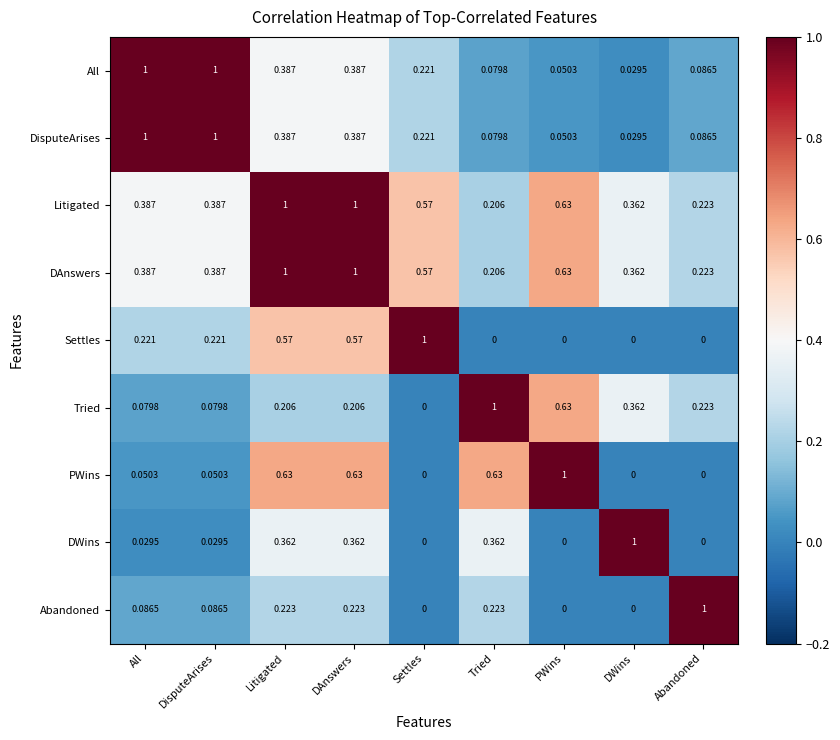

Is the value of DisputeArises at PWins greater than the value of Litigated at Tried?

No